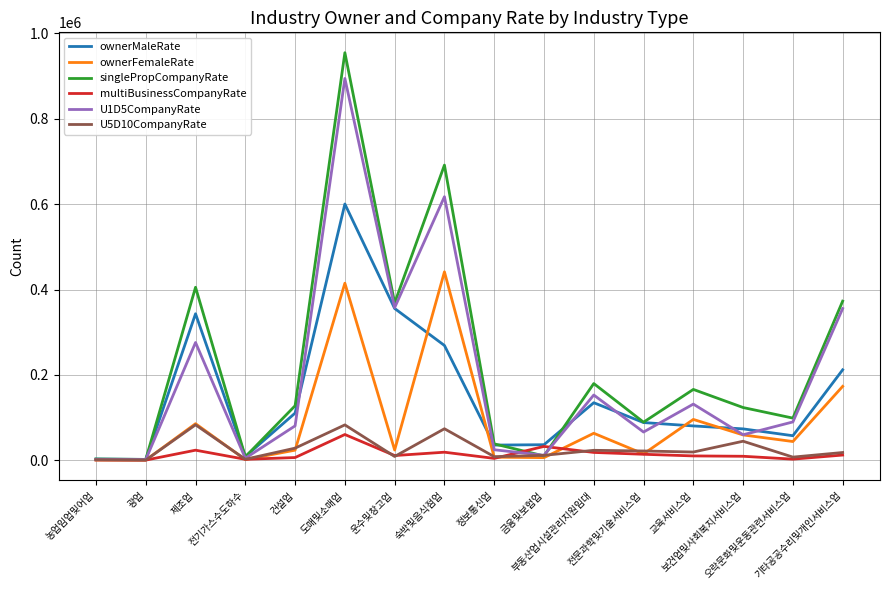

What is the average value of the U1D5CompanyRate series?

195235